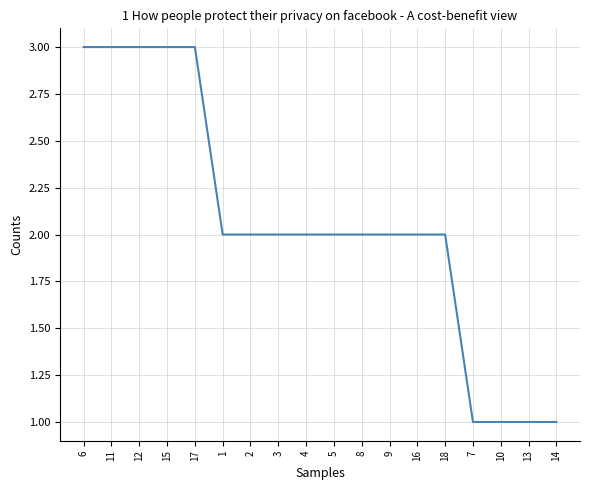

How many lines are shown in the chart?

1